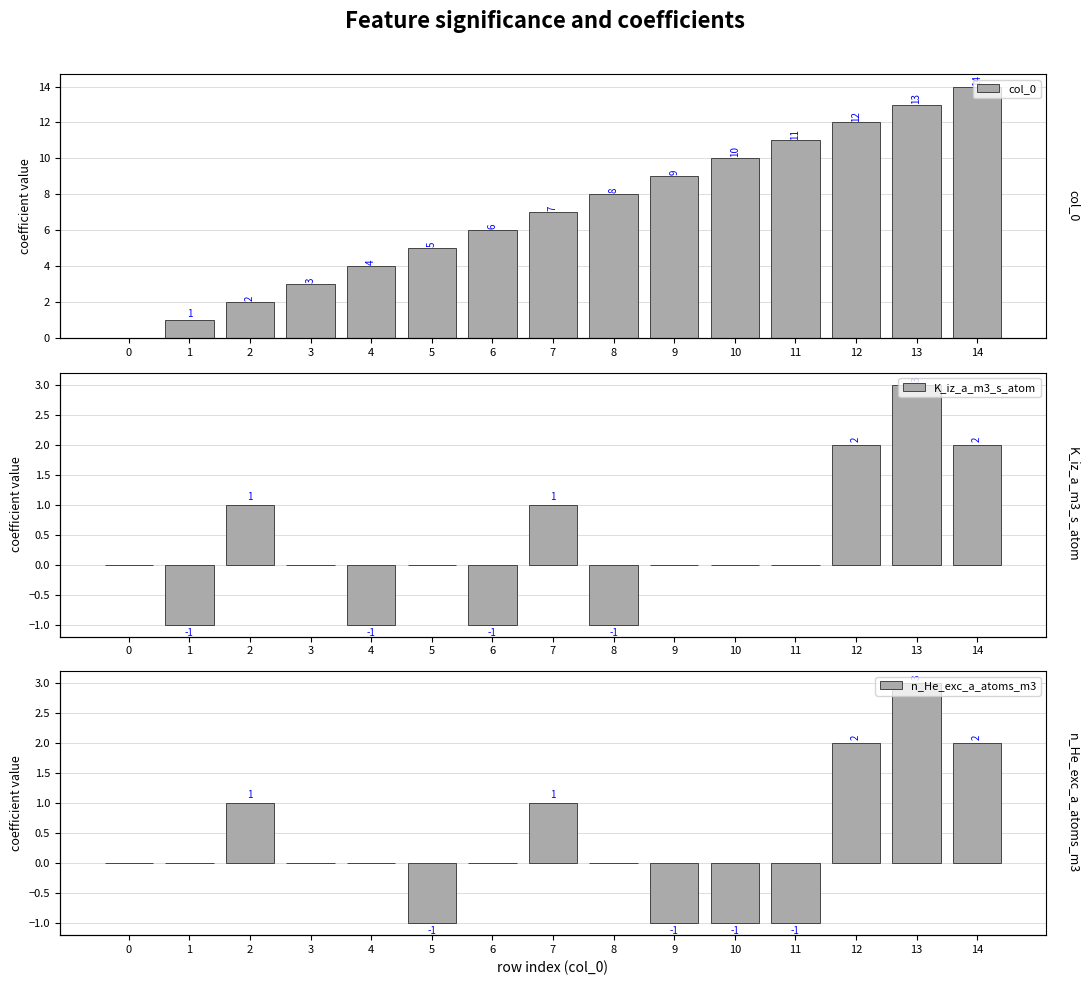

What is the value of the n_He_exc_a_atoms_m3 bar at the 13th from the left?

2